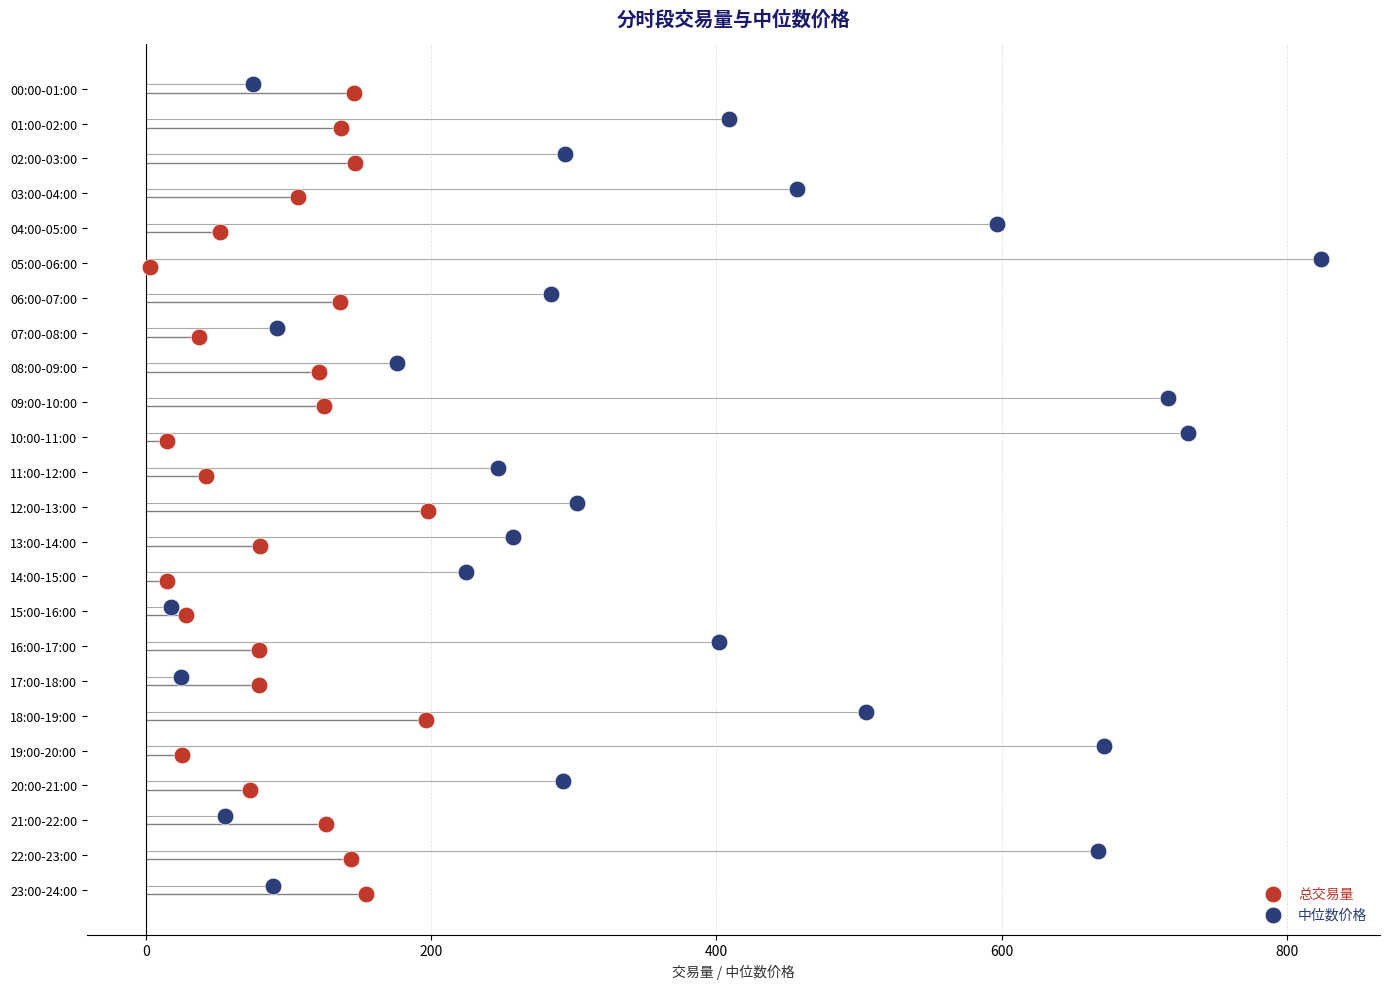

What are all the series names shown in the legend?

总交易量, 中位数价格